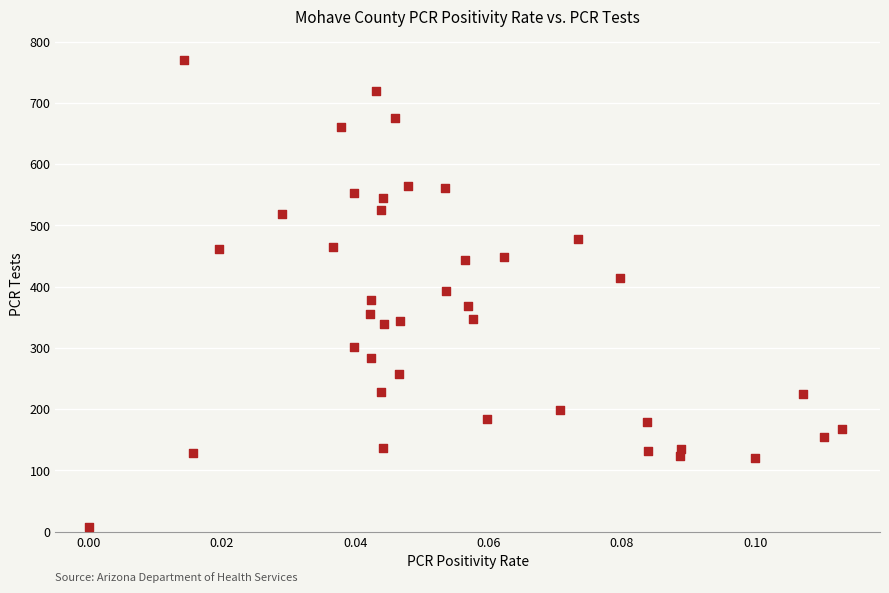

What is the range of Y values (max minus min)?

763